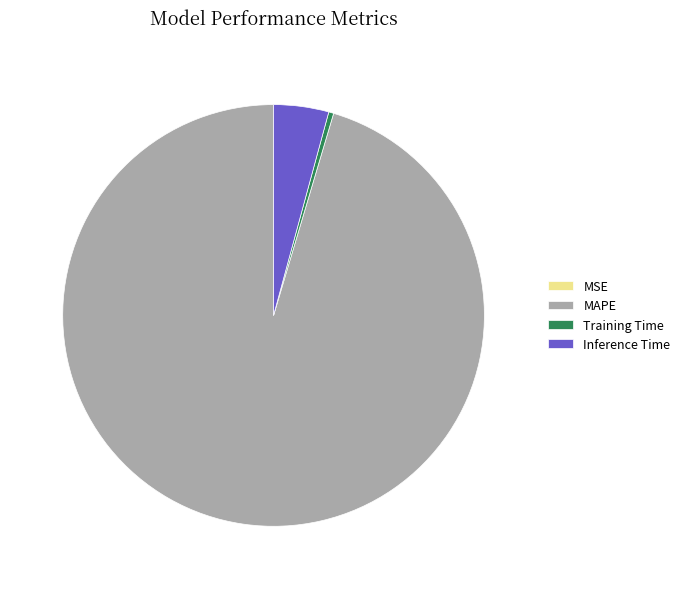

Which category has the biggest portion of the pie?

MAPE